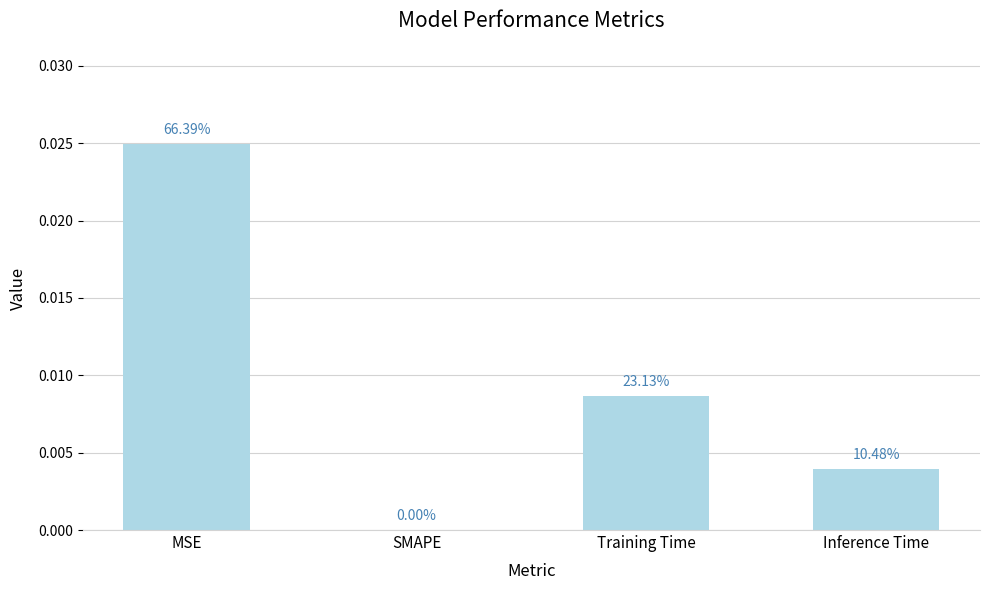

Which has a higher value, MSE or Inference Time?

MSE